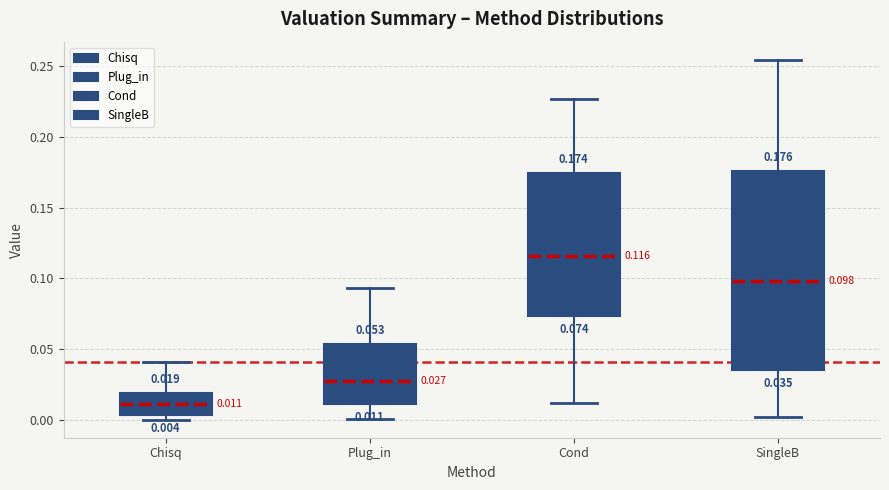

Which box's median line is the highest?

Cond